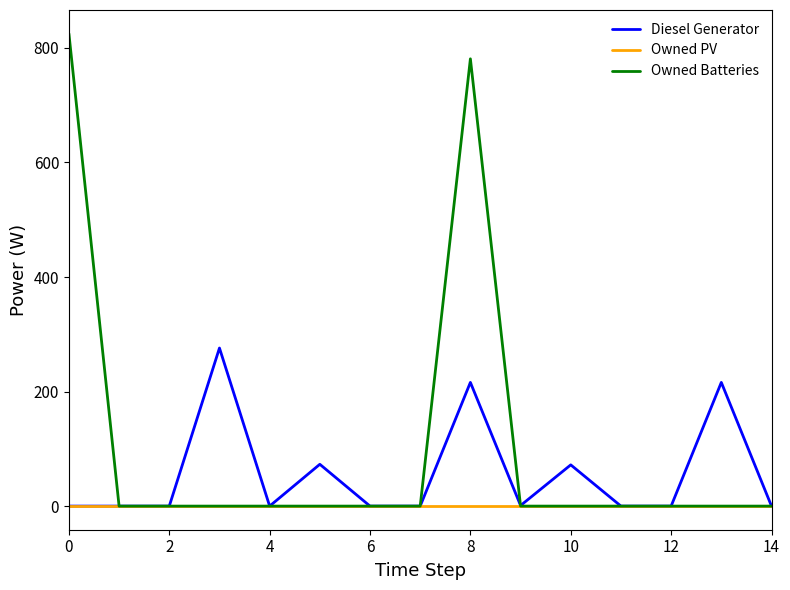

List the series in order of their overall mean, lowest first.

Owned PV, Diesel Generator, Owned Batteries